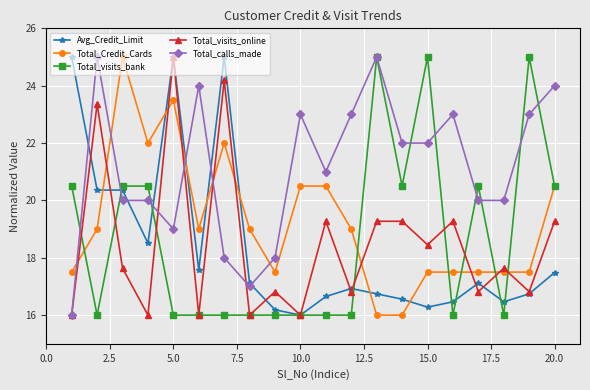

What is the lowest value of the Total_calls_made series?

16.0